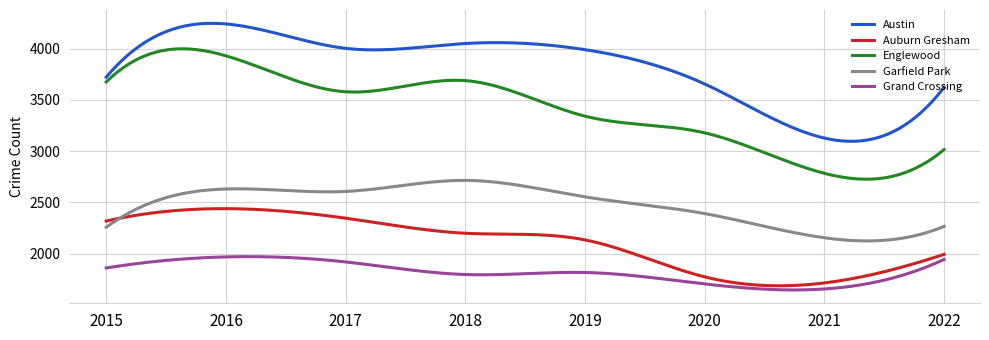

Rank the series by their maximum value, from lowest to highest.

Grand Crossing, Auburn Gresham, Garfield Park, Englewood, Austin